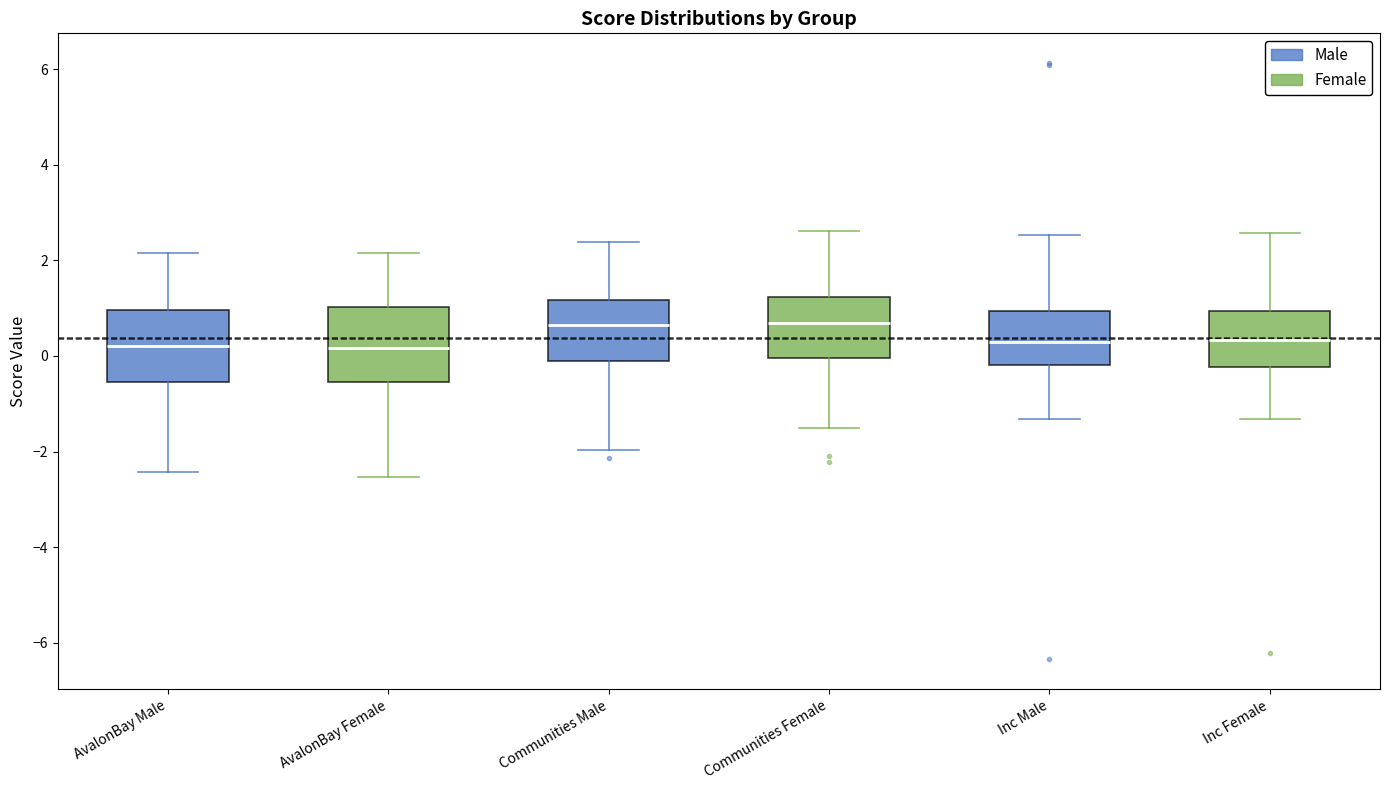

Where does the lower whisker of the box for Inc Male end on the y-axis? The values are not printed on the chart, so give them approximately, as read against the axis.

-1.4